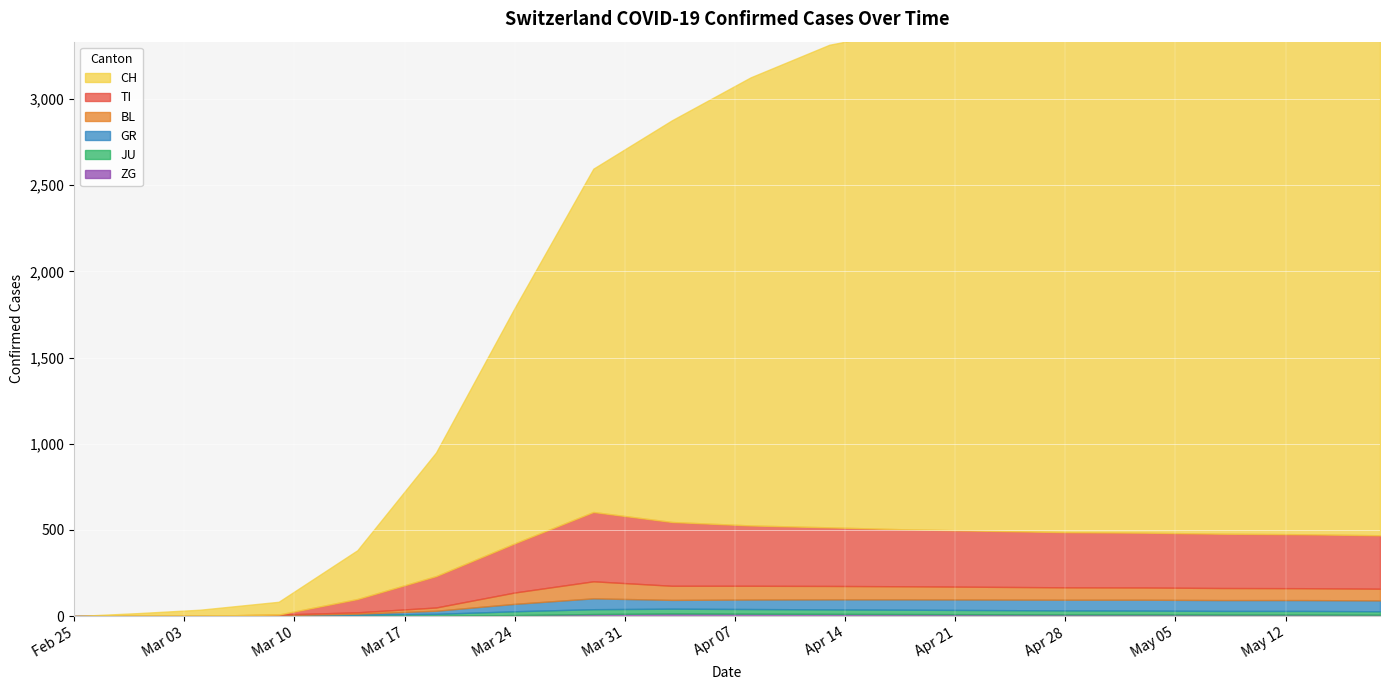

At which category is the sum across all series the highest?

2020-05-18